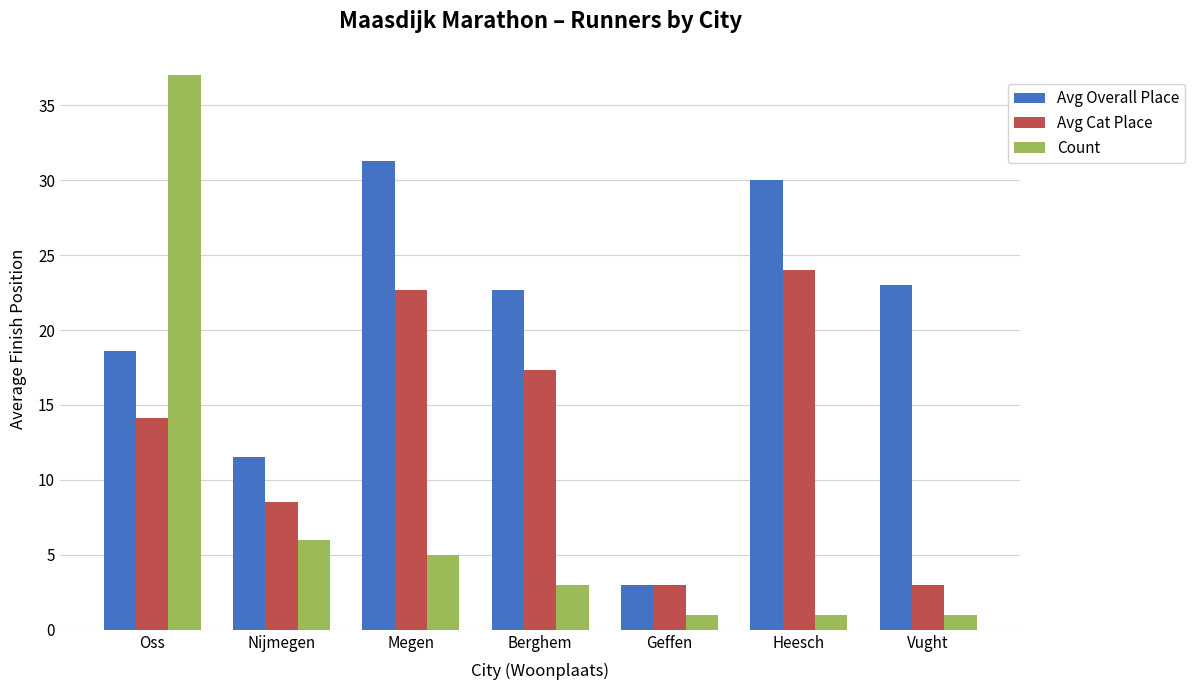

What is the label of the 3rd bar from the left?

Megen